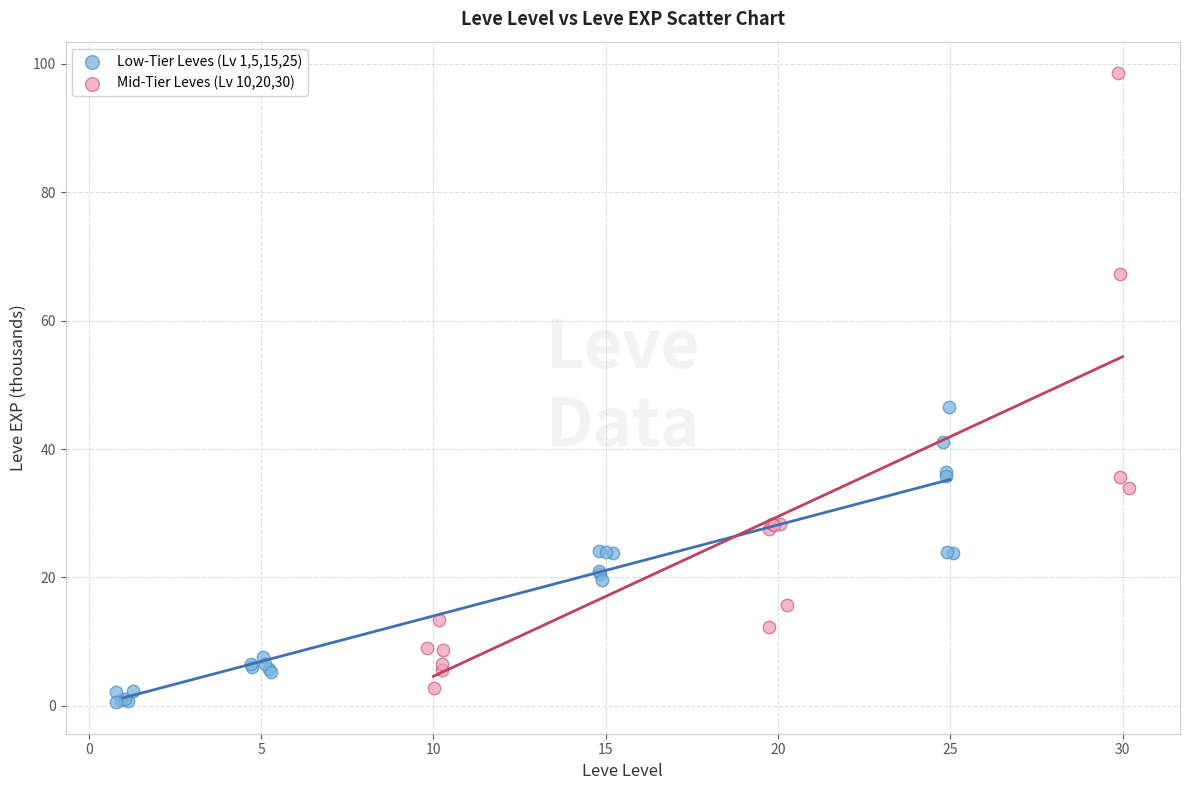

Which series has the widest spread of Y values?

Mid-Tier Leves (Lv 10,20,30)